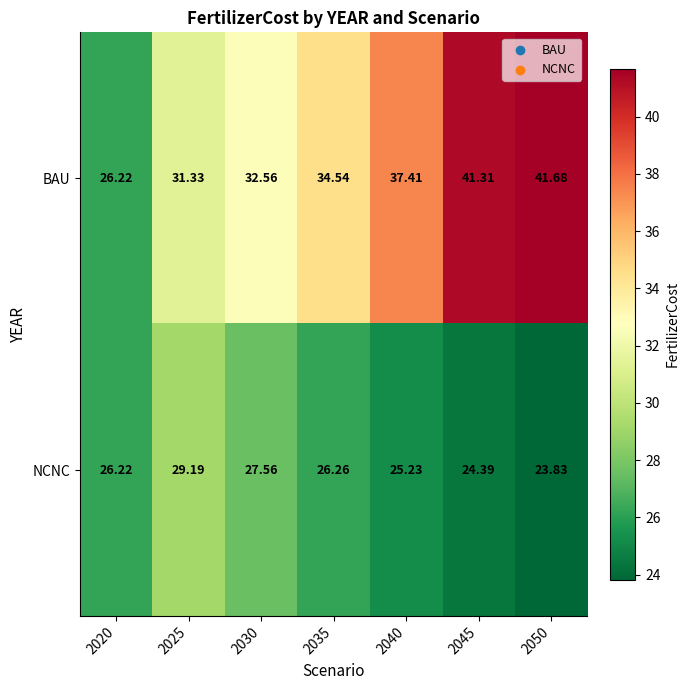

What is the total value across all series at 2020?

52.4